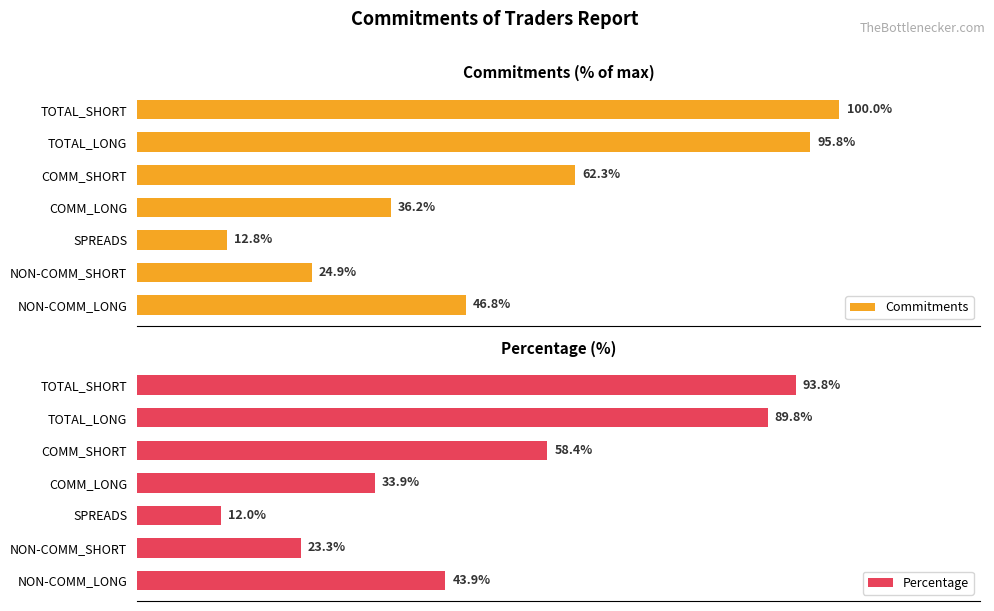

Which series has the largest total across all categories?

Commitments